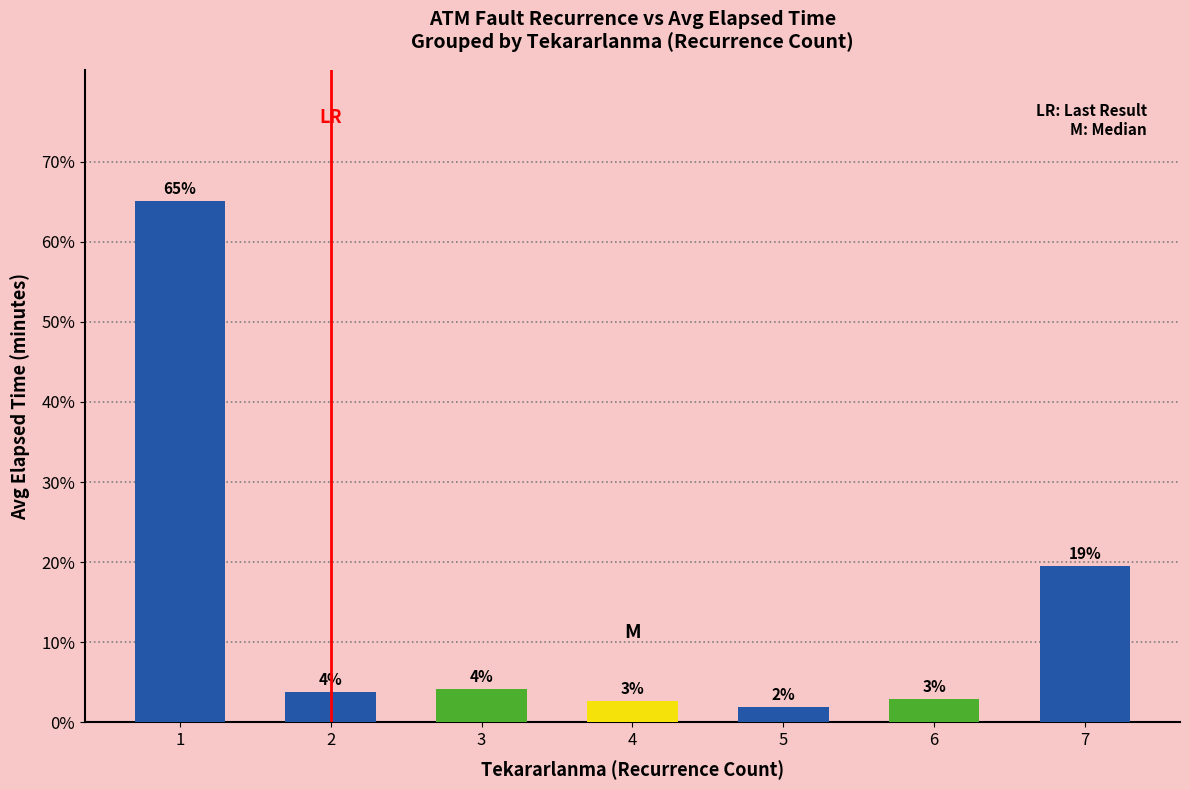

Does the chart contain any negative values?

No